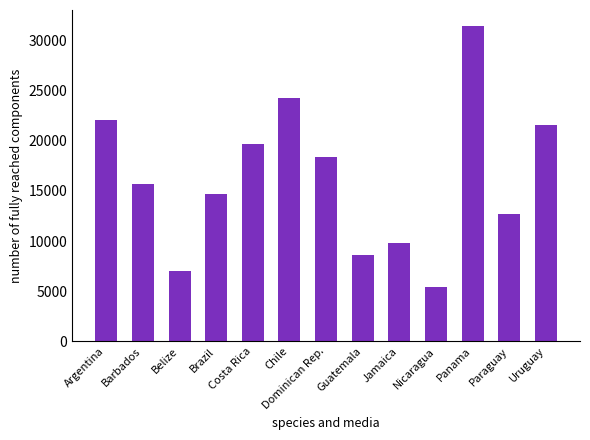

The chart shows a value of 12078.4 at Guatemala. True or false?

False